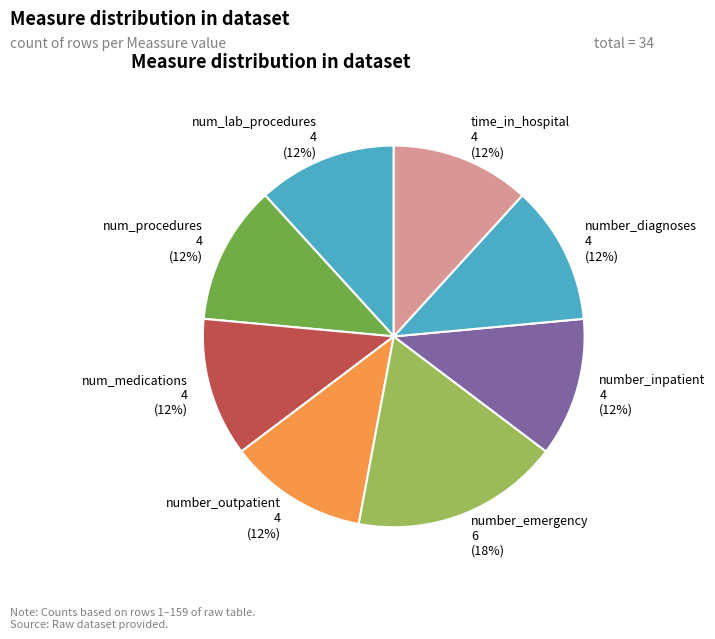

What percentage is the number_diagnoses slice, to the nearest percent?

12%